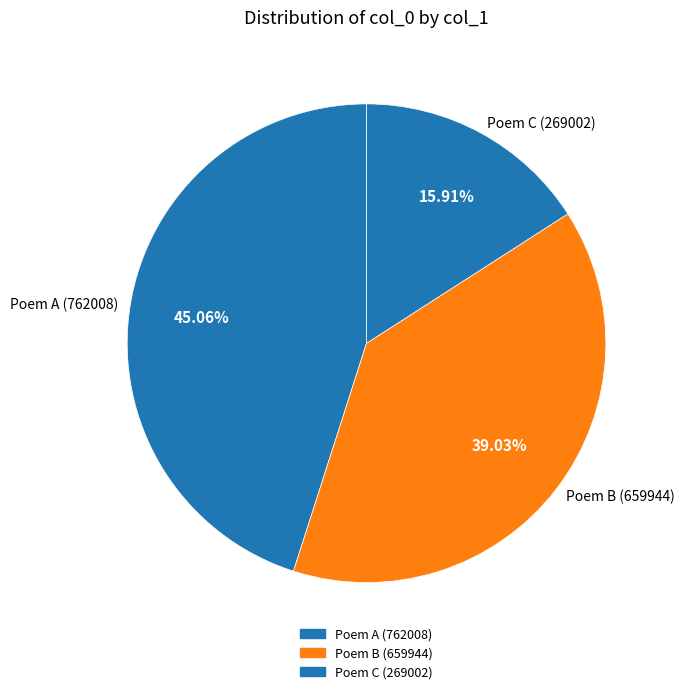

Do Poem A (762008) and Poem C (269002) together represent more than half of the pie?

Yes